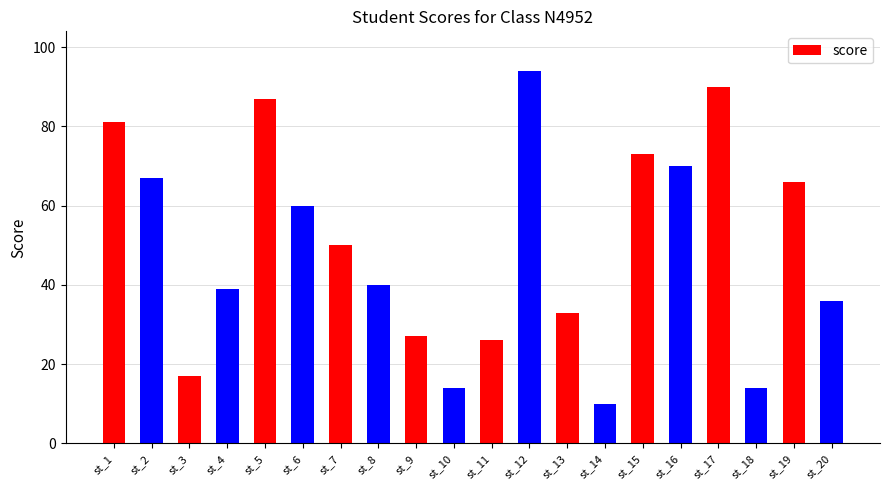

At which label is the value closest to 52?

st_7